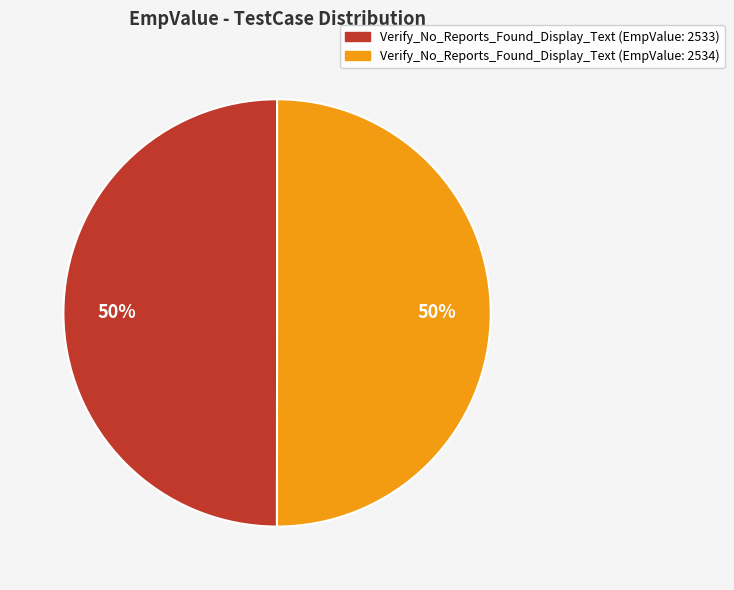

Approximately how many times larger is the value at Verify_No_Reports_Found_Display_Text (EmpValue: 2533) compared to Verify_No_Reports_Found_Display_Text (EmpValue: 2534)?

1.0